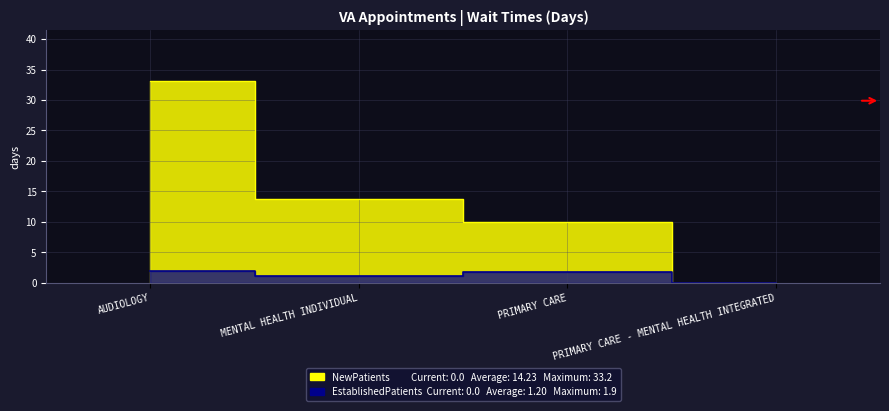

True or false: NewPatients has more than 0 points higher than both neighbors.

False